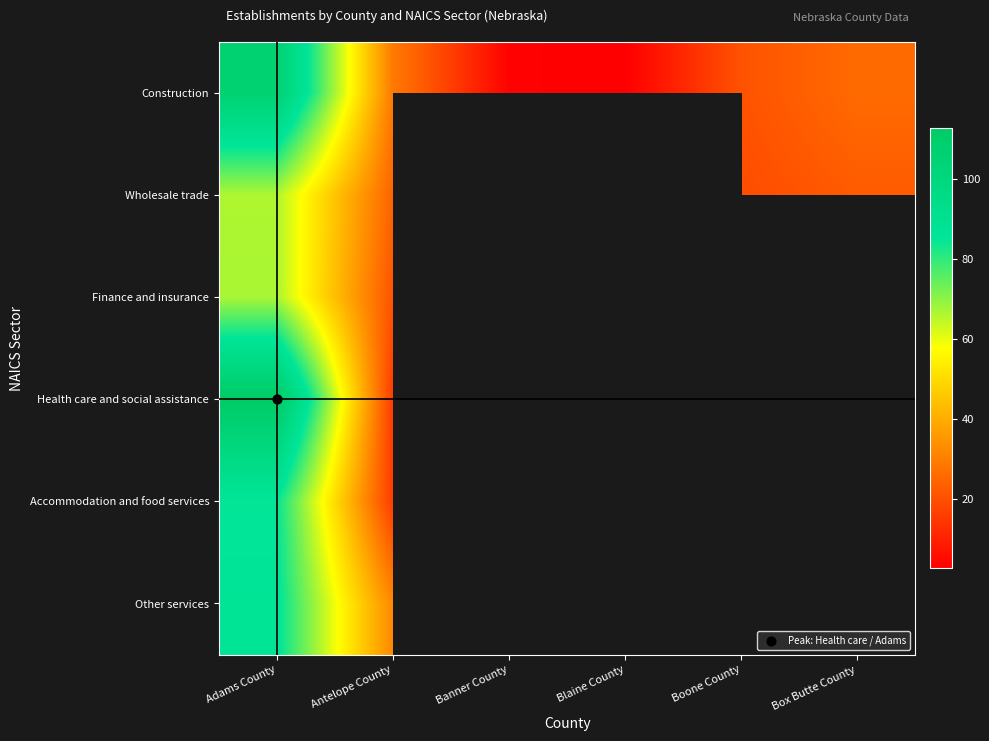

The Other services series shows 8.4 at Boone County. True or false?

False